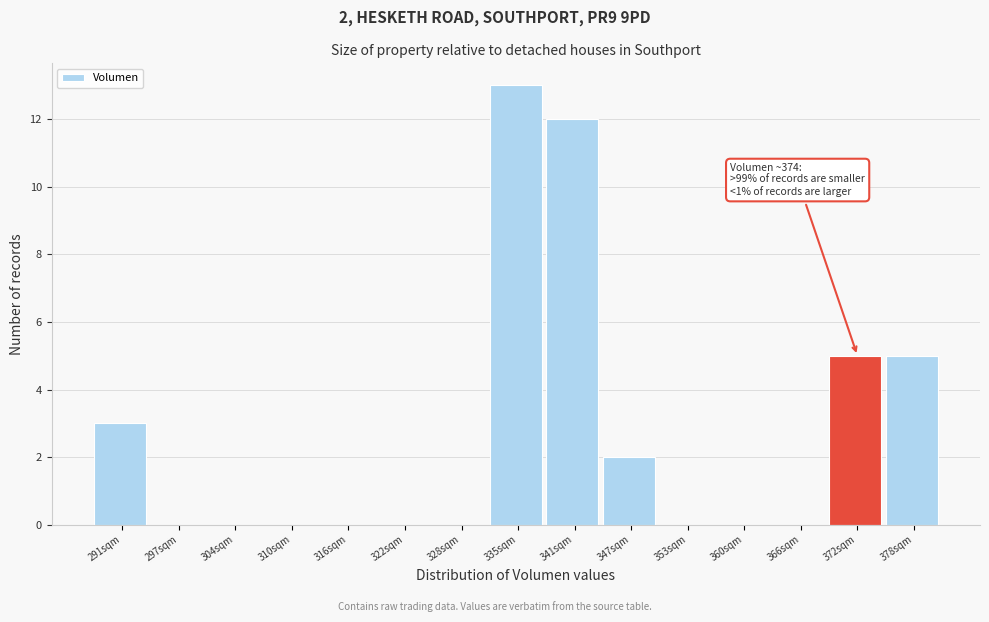

Which range on the x-axis has the tallest bar?

332 to 338